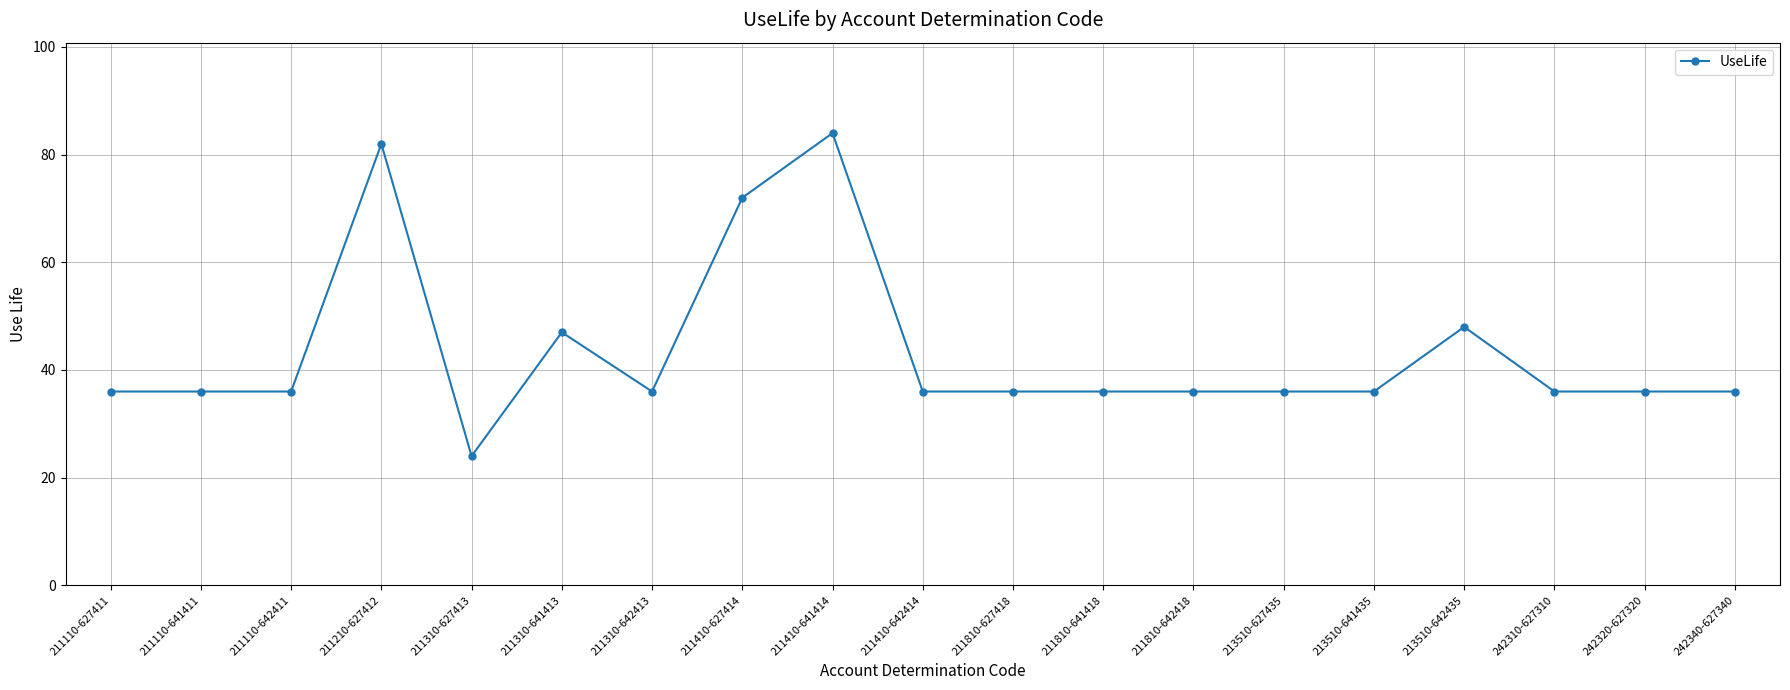

True or false: there are more than 0 points higher than both neighbors.

True